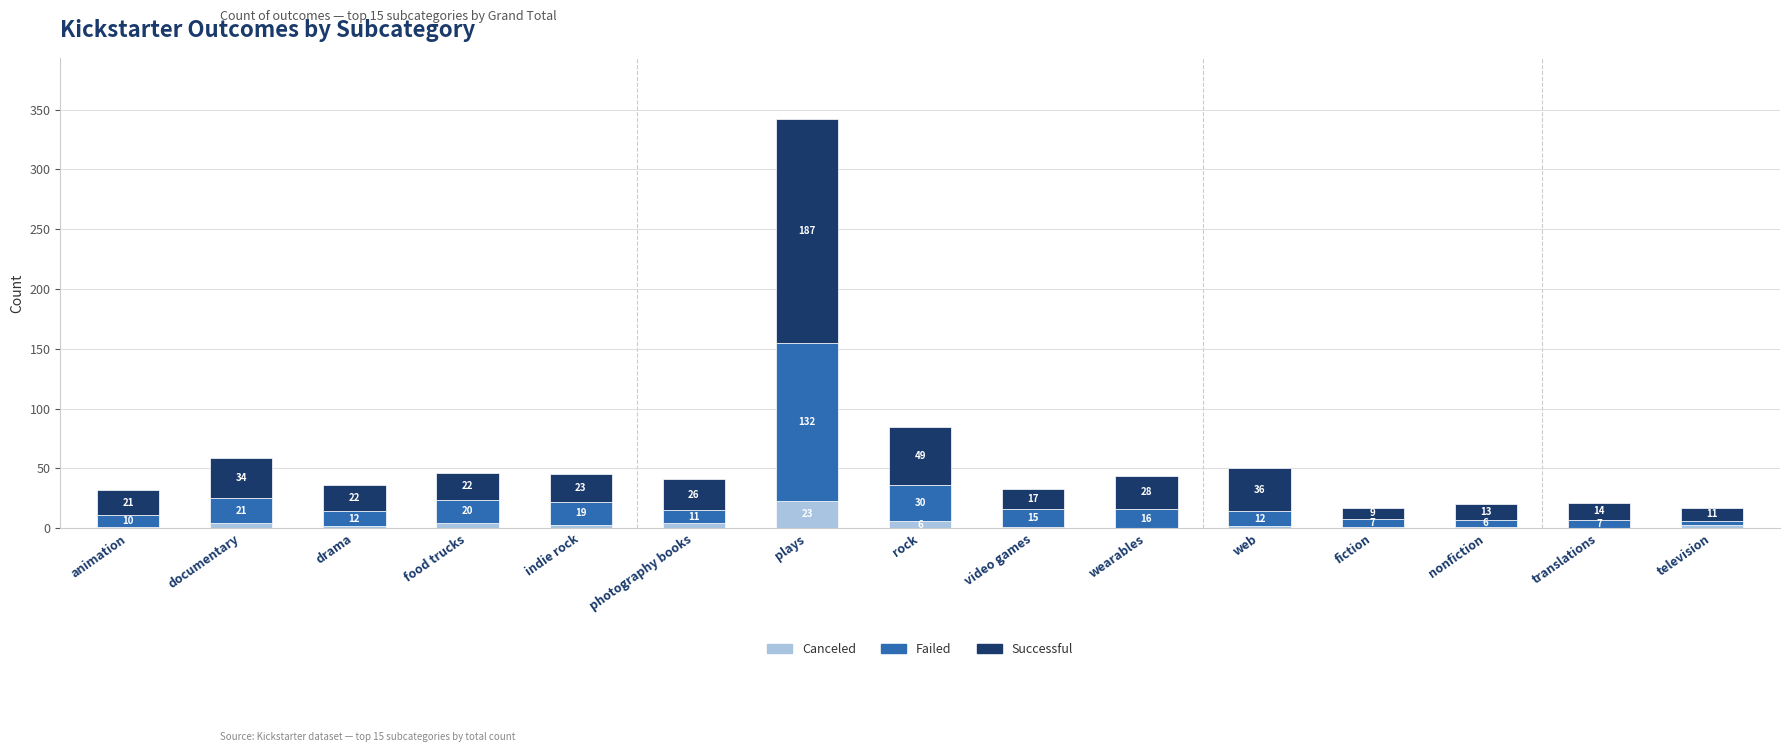

What is the maximum value for Canceled?

23